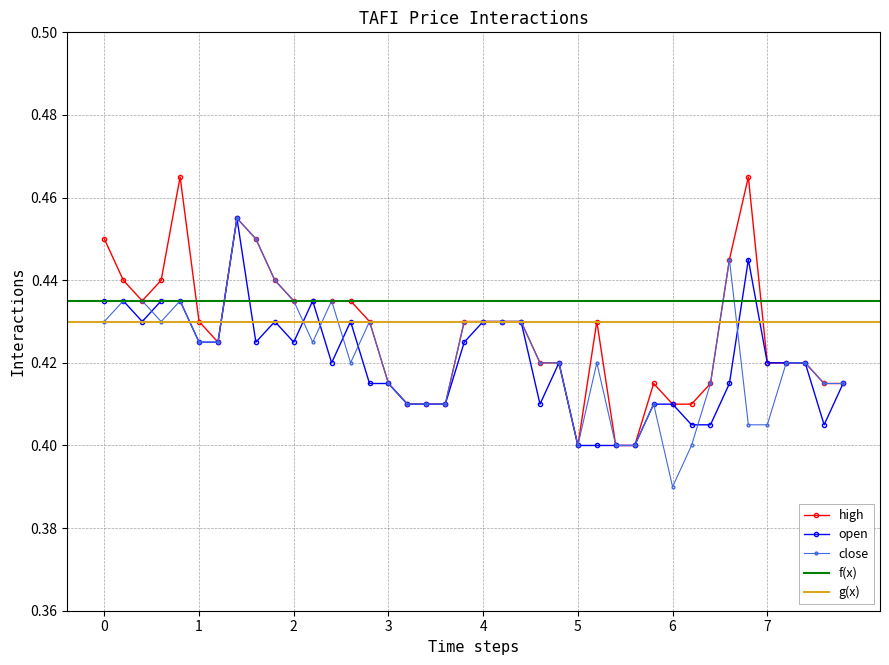

True or false: open has more than 0 interior local peaks.

True